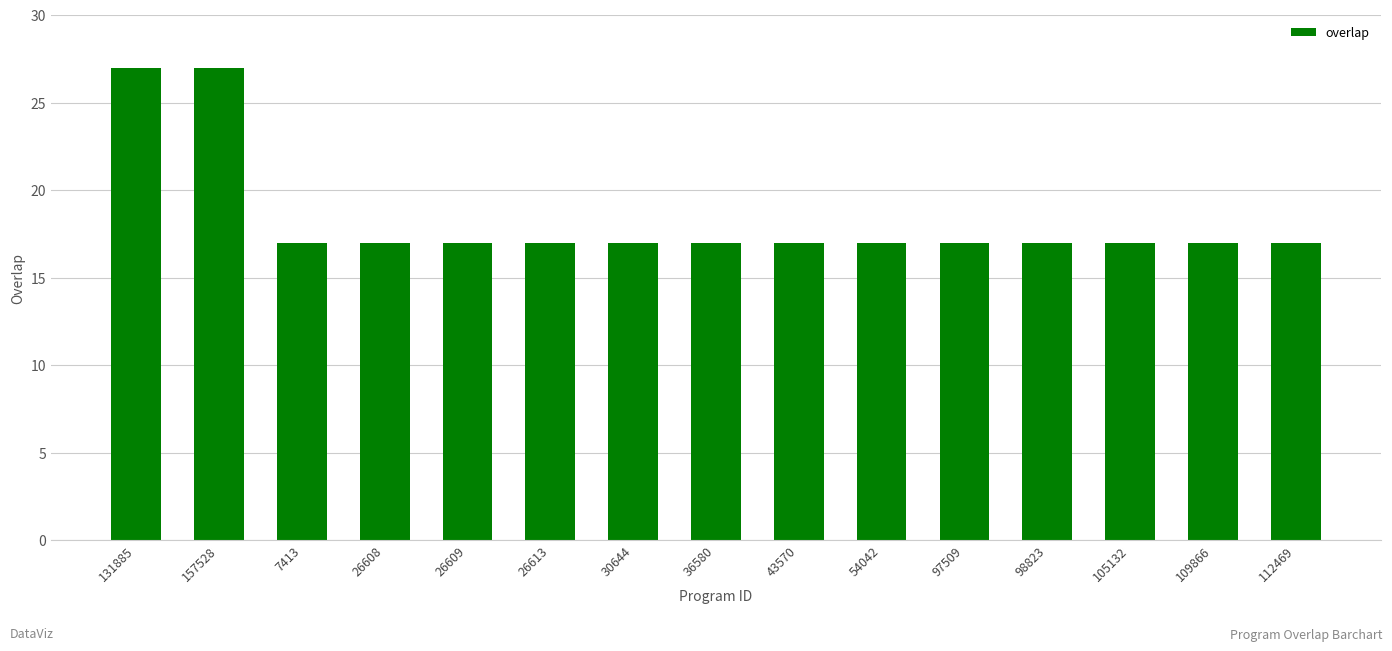

What is the minimum value shown in the chart?

17